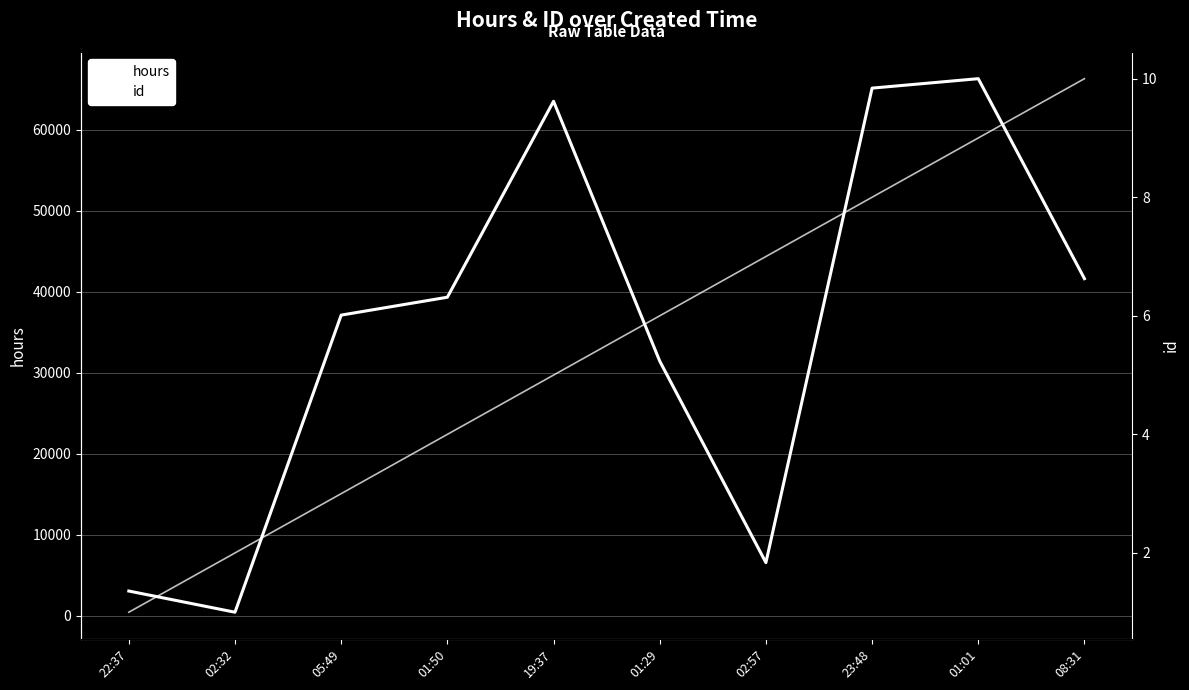

Where does the id series first go above 6?

02:57